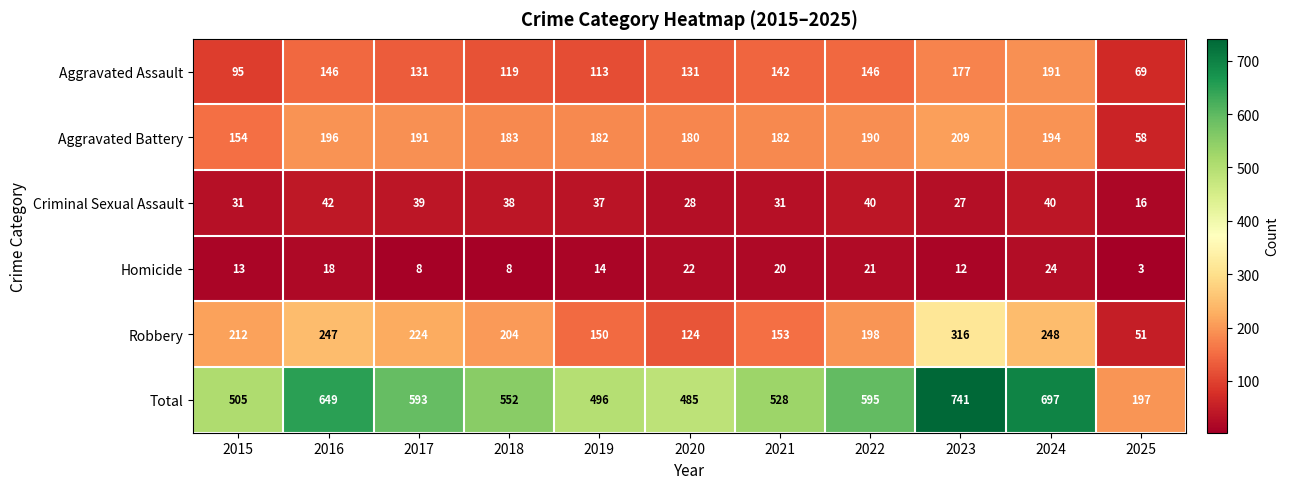

What is the average value of the Homicide series?

15